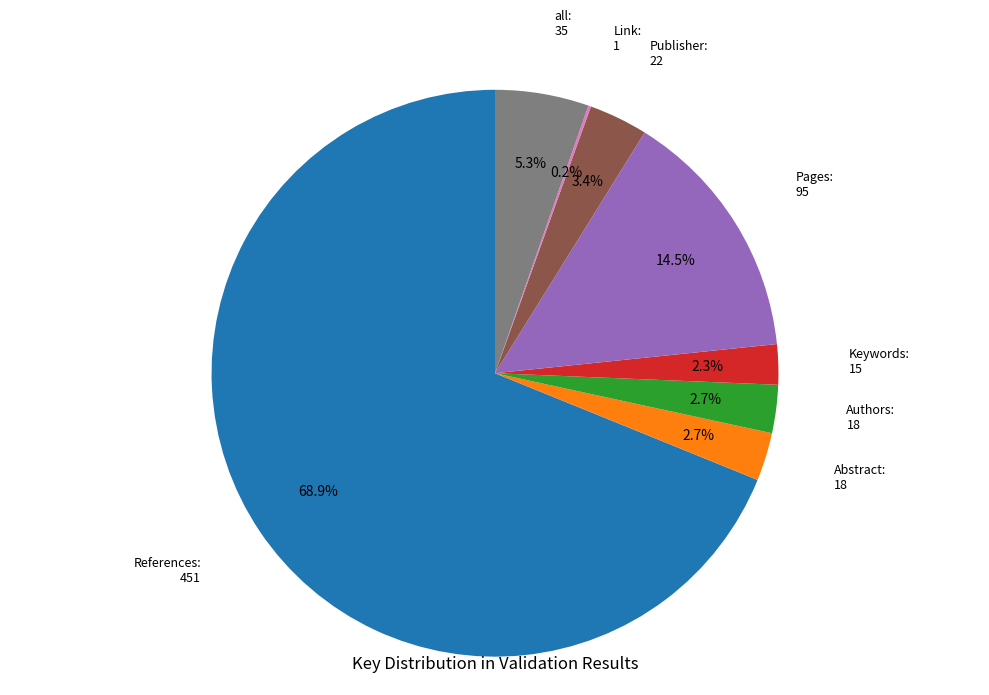

Is there a majority slice in this chart?

Yes